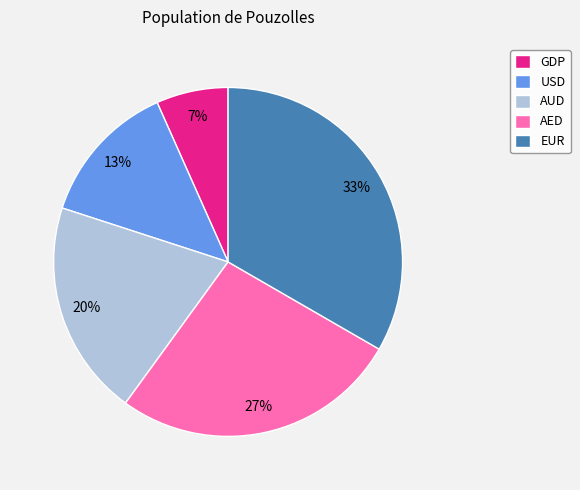

To the nearest percent, what is the difference between the USD and AUD slice percentages?

7%